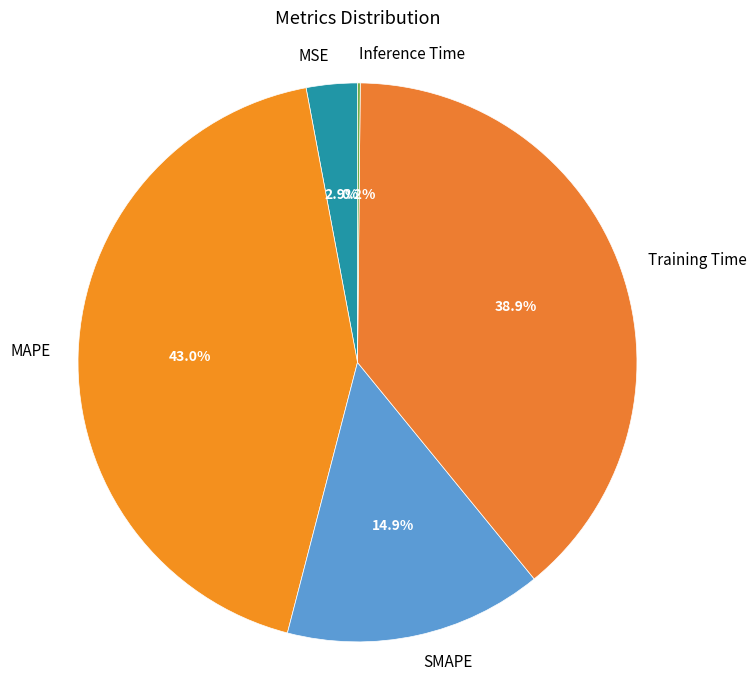

Is it true that SMAPE is 1% of the pie?

False